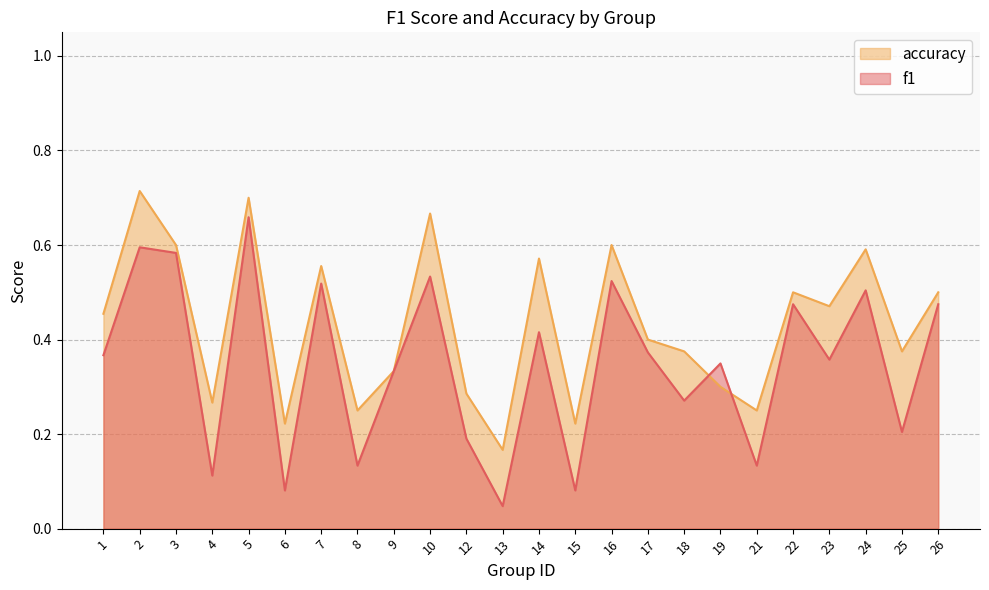

How many lines are shown in the chart?

2